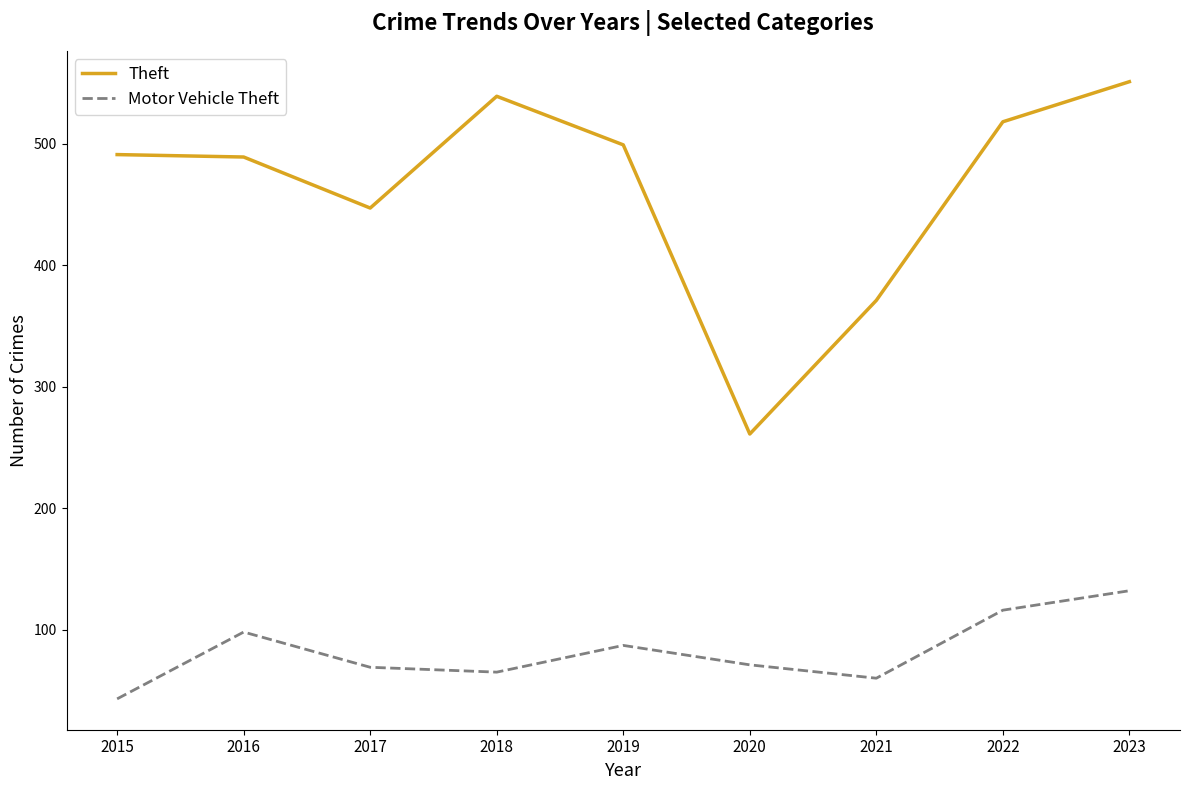

Rank the series by their maximum value, from highest to lowest.

Theft, Motor Vehicle Theft